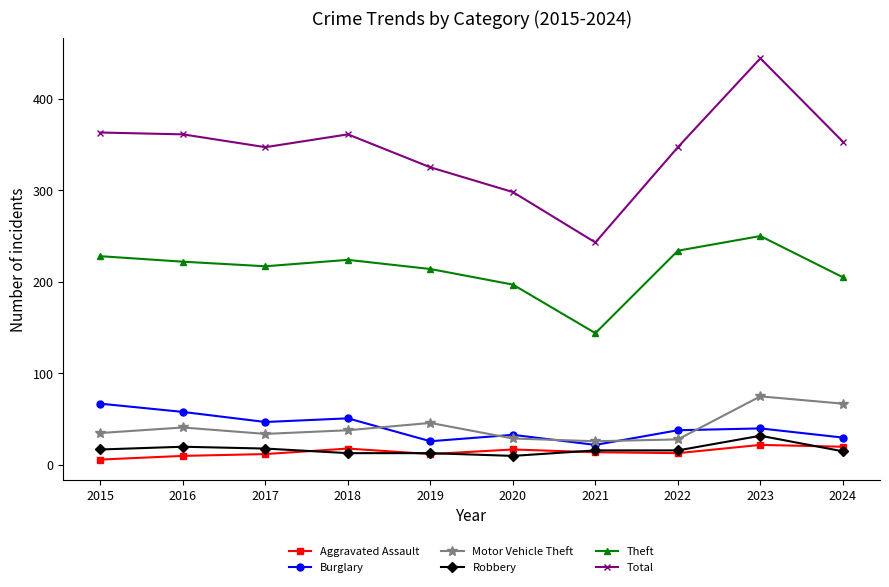

Which label corresponds to the largest value in the chart?

2023